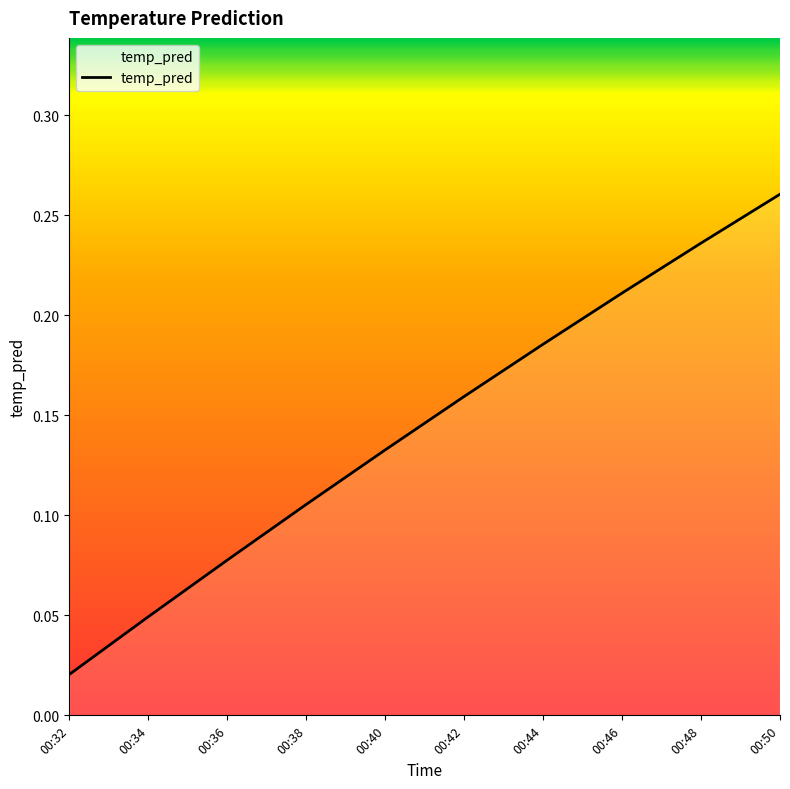

Which label corresponds to the largest value in the chart?

00:50